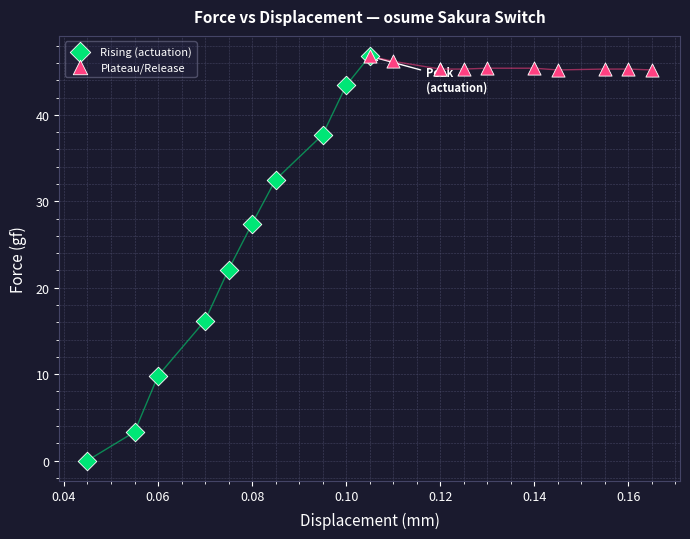

Which series reaches the minimum Y coordinate?

Rising (actuation)